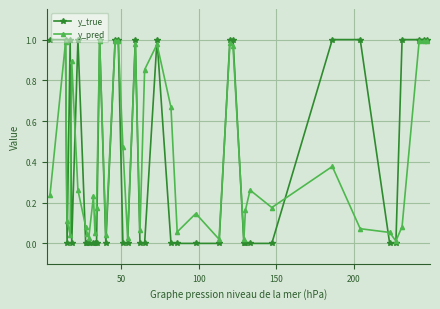

Which series has the widest spread of values?

y_true